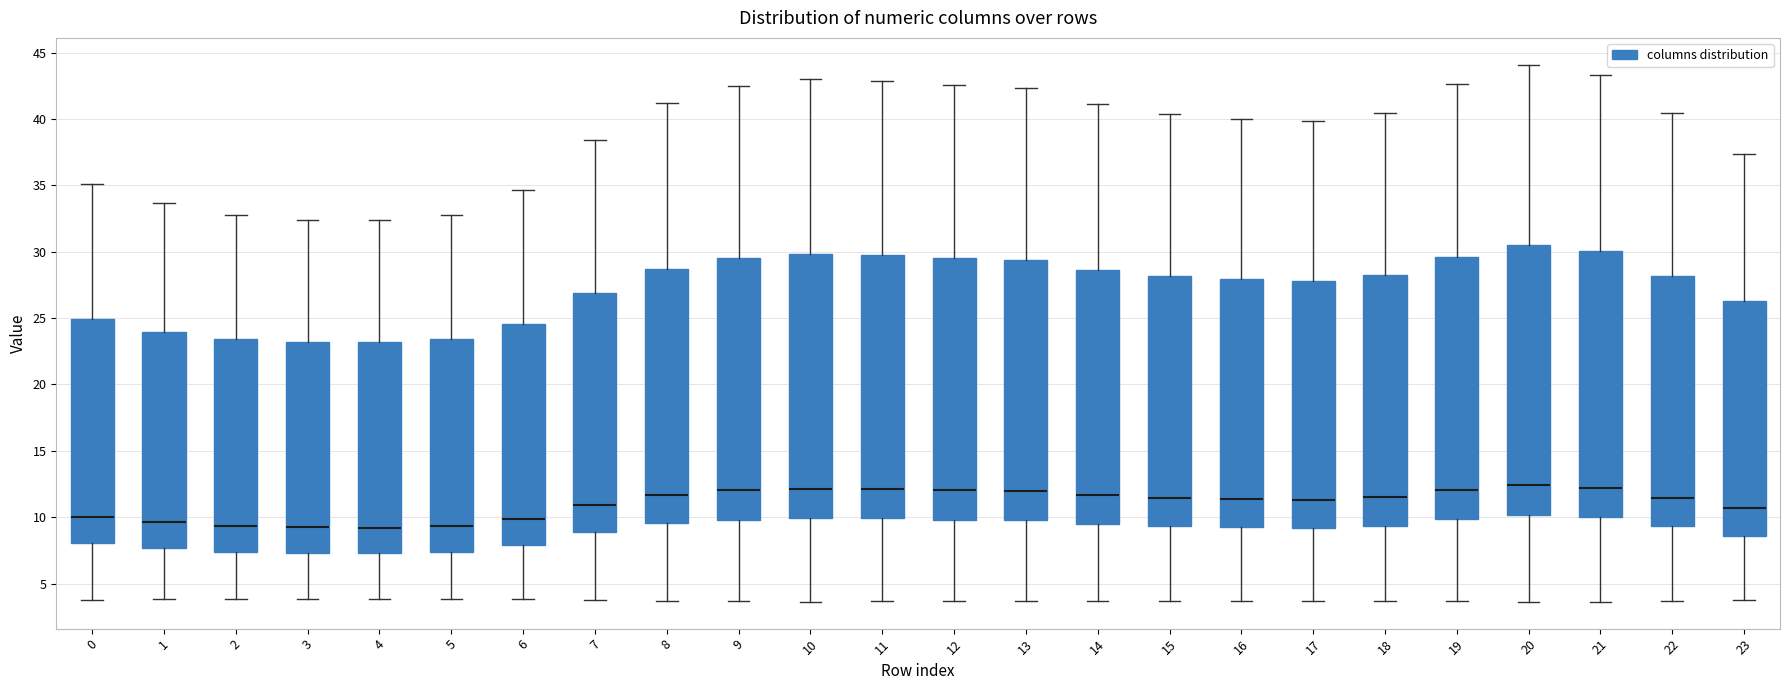

Where is the upper edge of the box at x = 13 on the y-axis? The values are not printed on the chart, so give them approximately, as read against the axis.

29.5